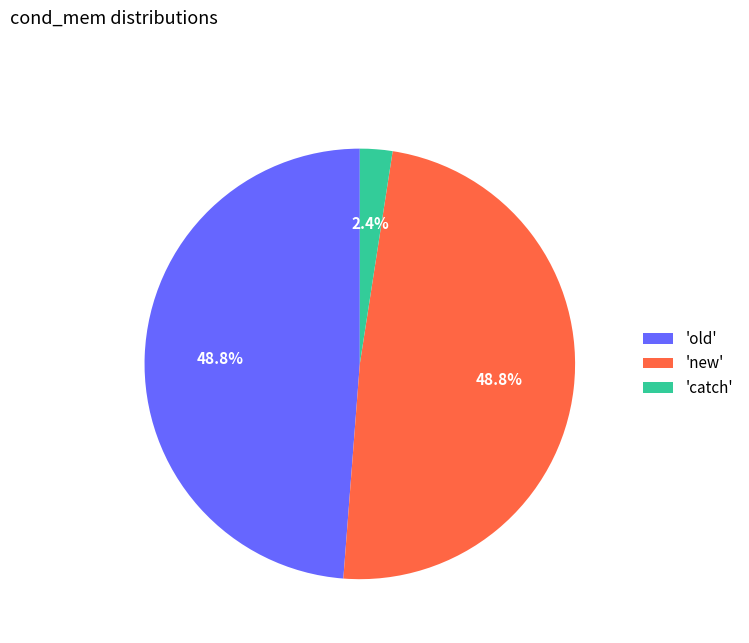

Is the sum of 'catch' and 'old' greater than half?

Yes